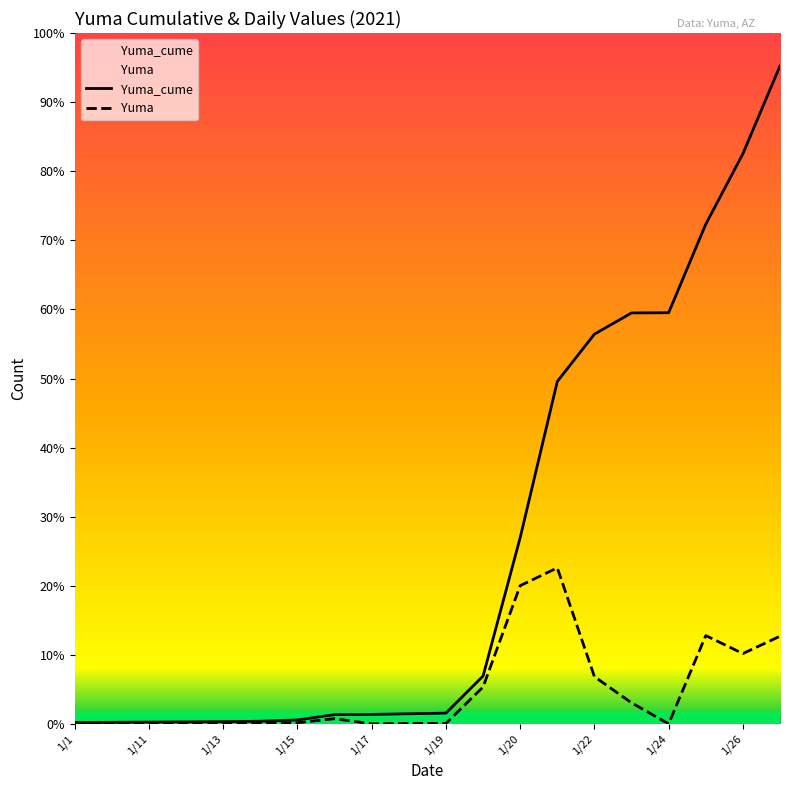

Reading left to right, extract all data points from this chart.

Yuma_cume: 7	8	9	10	11	13	19	44	45	48	51	224	870	1599	1820	1919	1920	2333	2662	3072
Yuma: 0	1	1	1	1	2	6	25	1	3	3	173	646	729	221	99	1	413	329	410